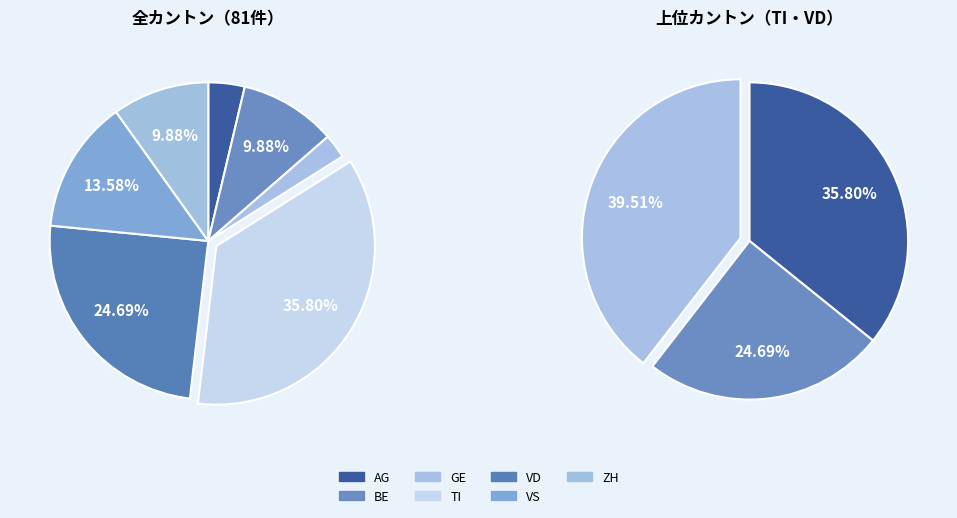

Is the sum of VD and VS greater than half?

No